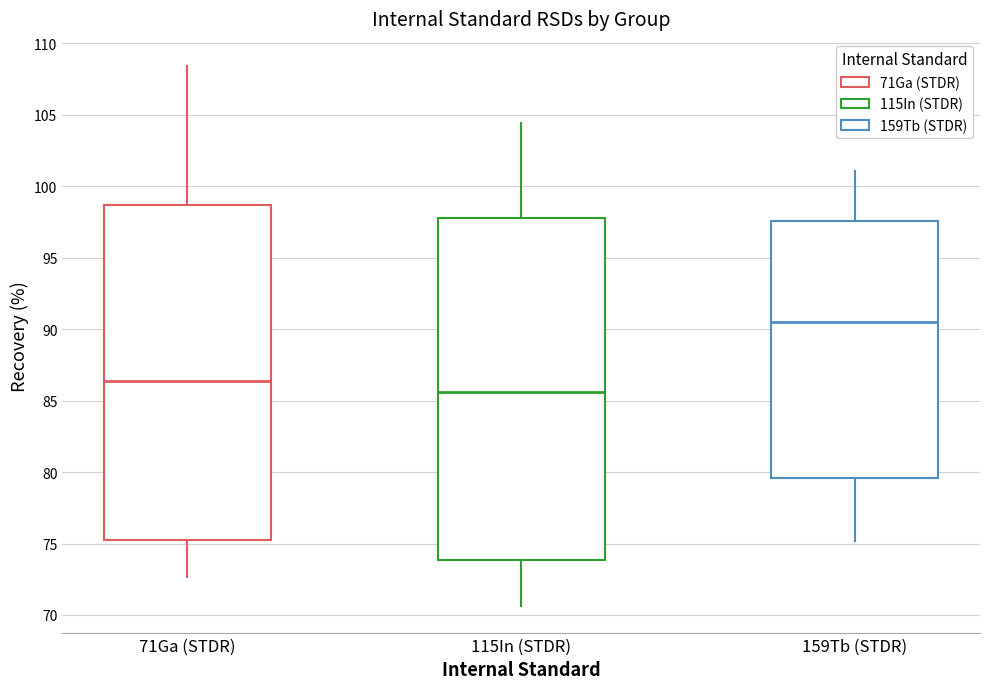

Reading left to right, read every box against the y-axis: the position of its median line, the range the box covers, and the ends of its whiskers. The values are not printed on the chart, so give them approximately, as read against the axis.

71Ga (STDR): median 86.5, box 75.5 to 98.5, whiskers 72.5 to 108.5
115In (STDR): median 85.5, box 74.0 to 98.0, whiskers 70.5 to 104.5
159Tb (STDR): median 90.5, box 79.5 to 97.5, whiskers 75.0 to 101.0